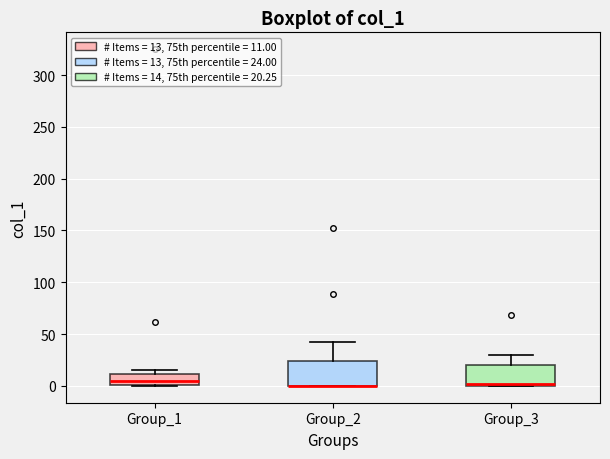

Reading left to right, transcribe this box plot: for each box, give where its median line is, the range the box spans, and where its two whiskers end, as read against the y-axis. The values are not printed on the chart, so give them approximately, as read against the axis.

Group_1: median 5, box 0 to 10, whiskers 0 to 15
Group_2: median 0 (drawn on the box's lower edge), box 0 to 25, whiskers 0 to 40
Group_3: median 0 (just above the box's lower edge), box 0 to 20, whiskers 0 to 30